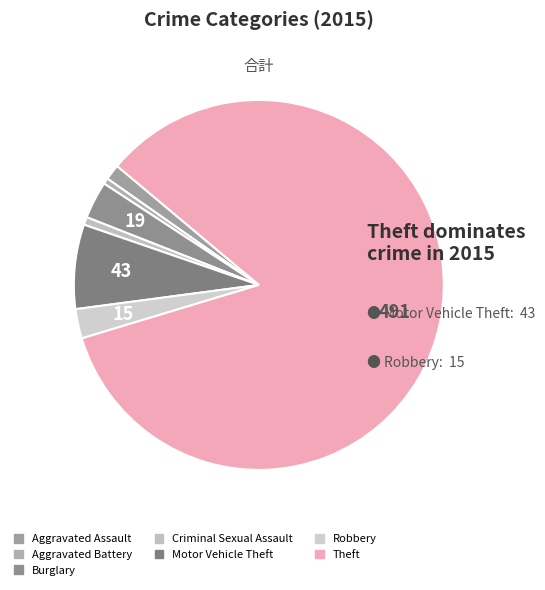

Count the number of slices in the pie.

7